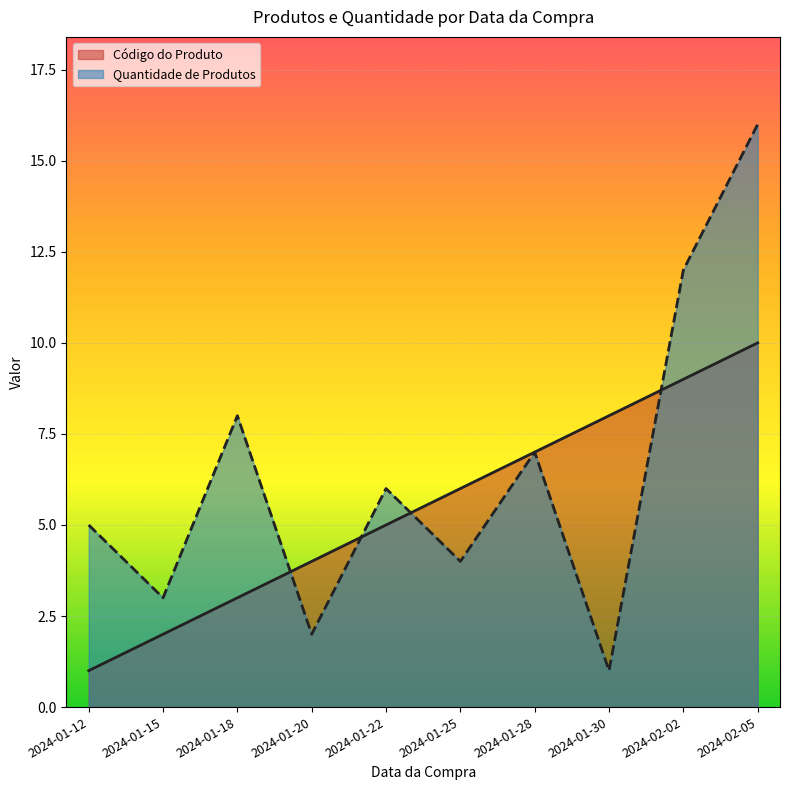

Where is Código do Produto nearest to the value 5?

2024-01-22